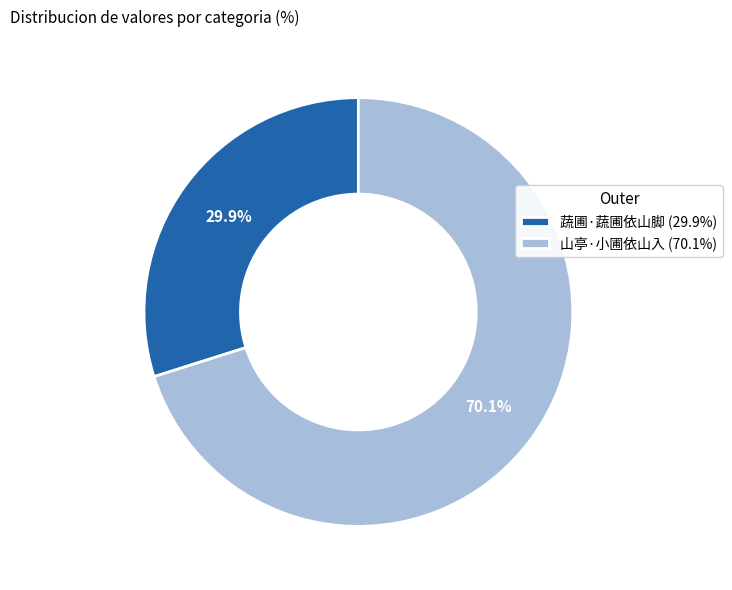

To the nearest percent, what is the average slice percentage?

50%